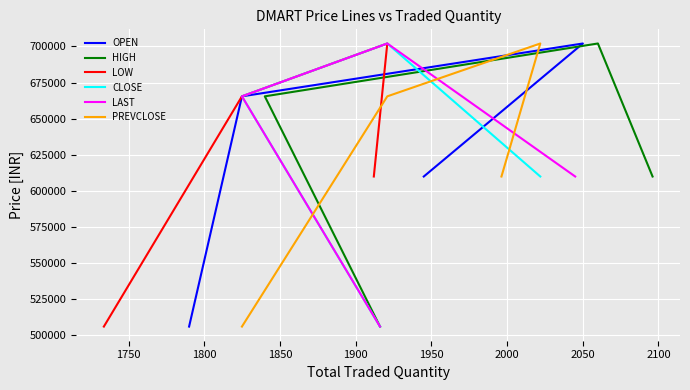

Which series has the largest total across all categories?

OPEN